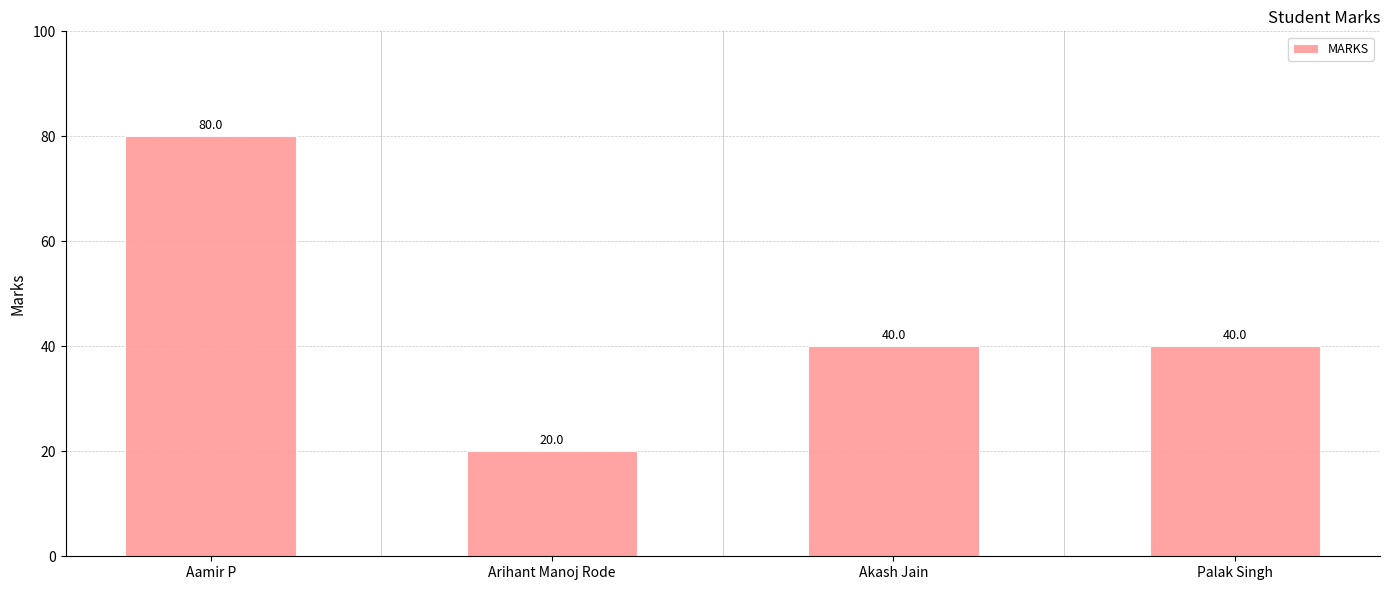

Read the value at Arihant Manoj Rode.

20